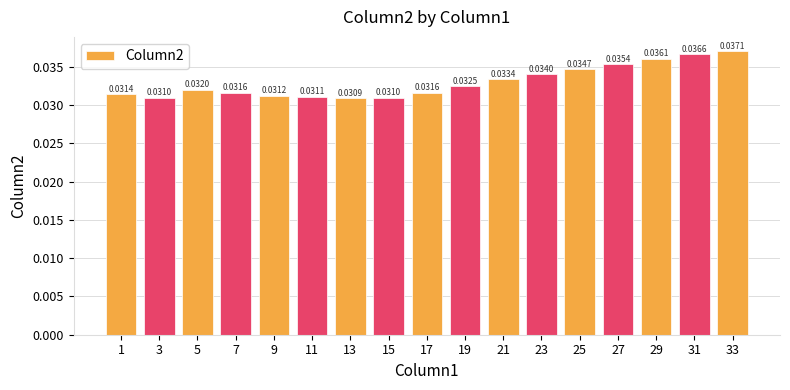

Which has a higher value, 11 or 13?

11